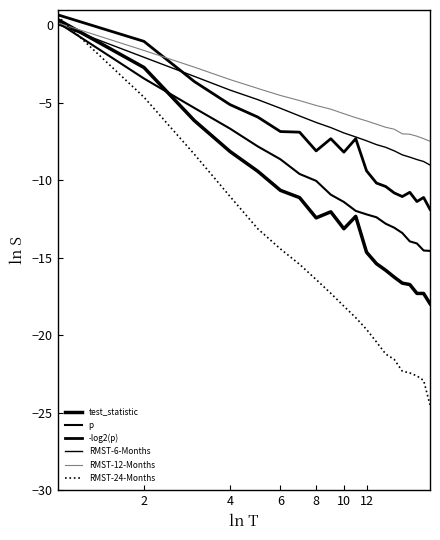

At how many categories does at least one series exceed -13?

20